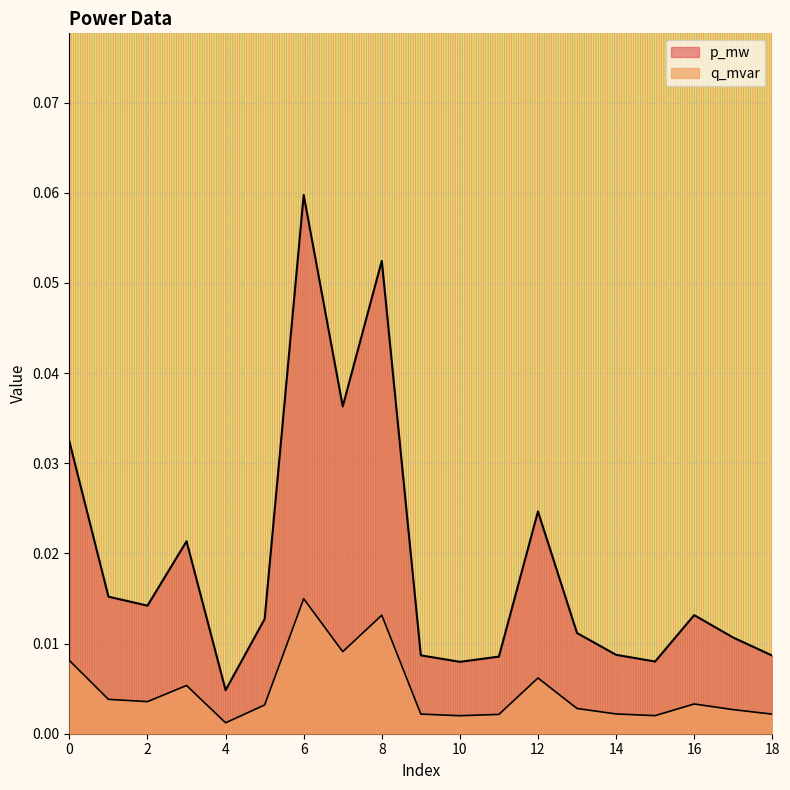

Reading right to left, extract all data points from this chart.

p_mw: 18=0.0	17=0.0	16=0.0	15=0.0	14=0.0	13=0.0	12=0.0	11=0.0	10=0.0	9=0.0	8=0.1	7=0.0	6=0.1	5=0.0	4=0.0	3=0.0	2=0.0	1=0.0	0=0.0
q_mvar: 18=0.0	17=0.0	16=0.0	15=0.0	14=0.0	13=0.0	12=0.0	11=0.0	10=0.0	9=0.0	8=0.0	7=0.0	6=0.0	5=0.0	4=0.0	3=0.0	2=0.0	1=0.0	0=0.0